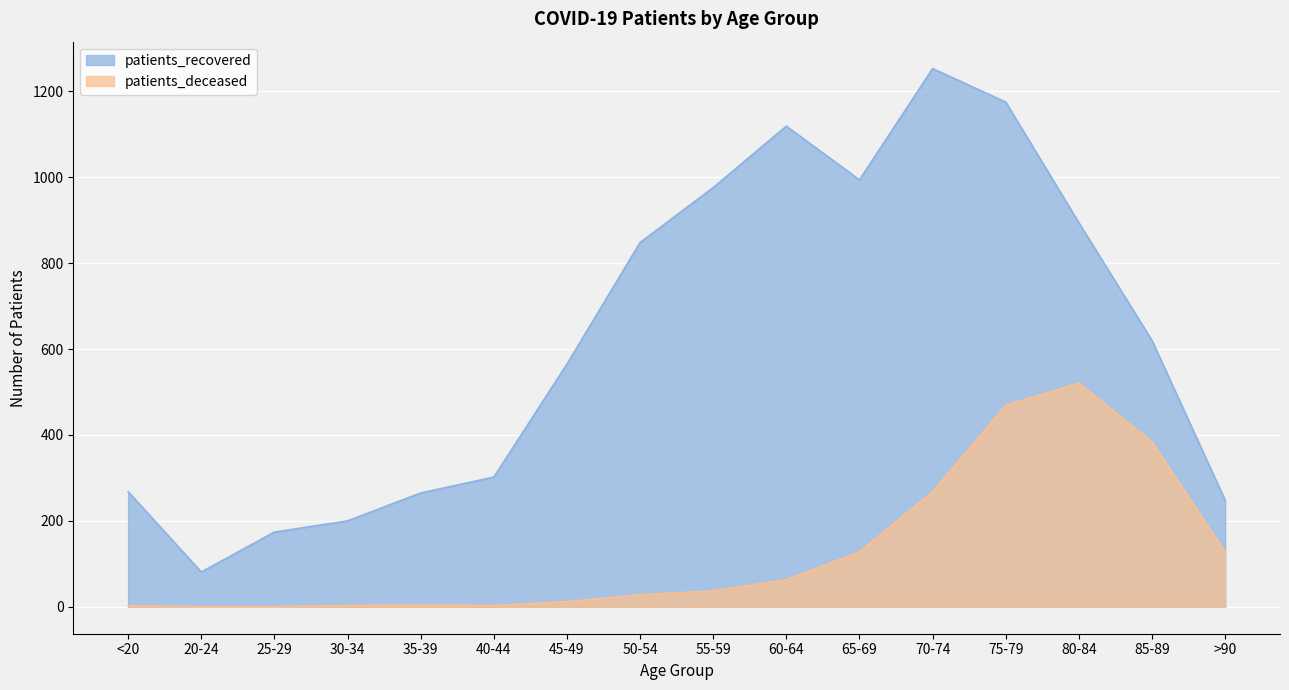

At how many categories does at least one series exceed 621?

7